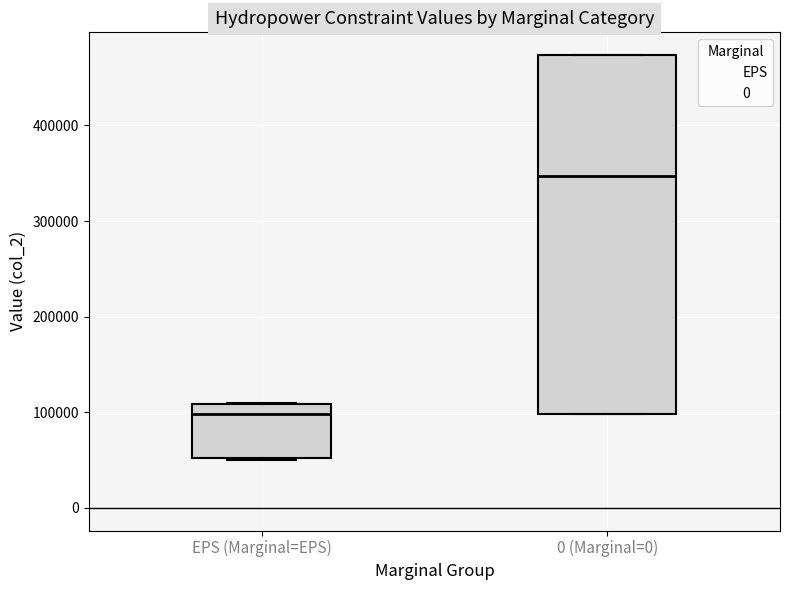

Reading left to right, read every box against the y-axis: the position of its median line, the range the box covers, and the ends of its whiskers. The values are not printed on the chart, so give them approximately, as read against the axis.

EPS (Marginal=EPS): median 100000, box 50000 to 110000, whiskers 50000 to 110000
0 (Marginal=0): median 350000, box 100000 to 470000, whiskers 100000 to 470000